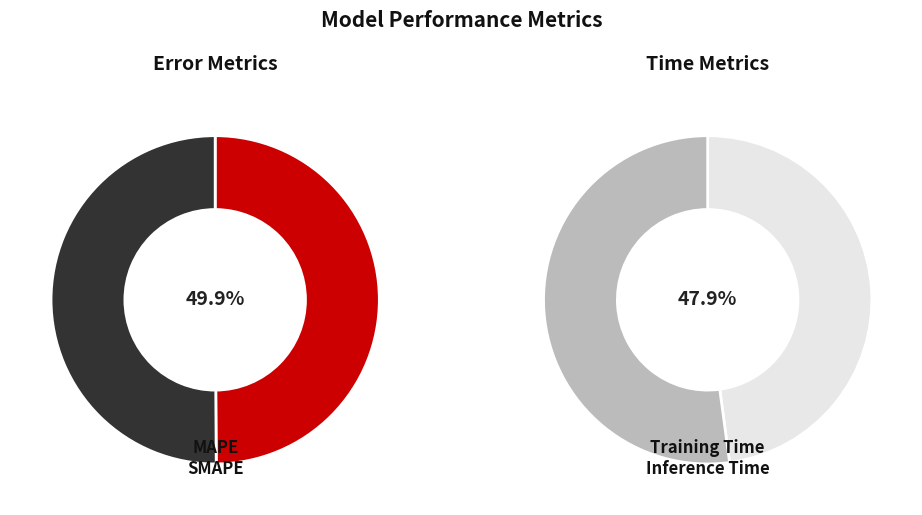

Is MAPE the majority of the pie?

No